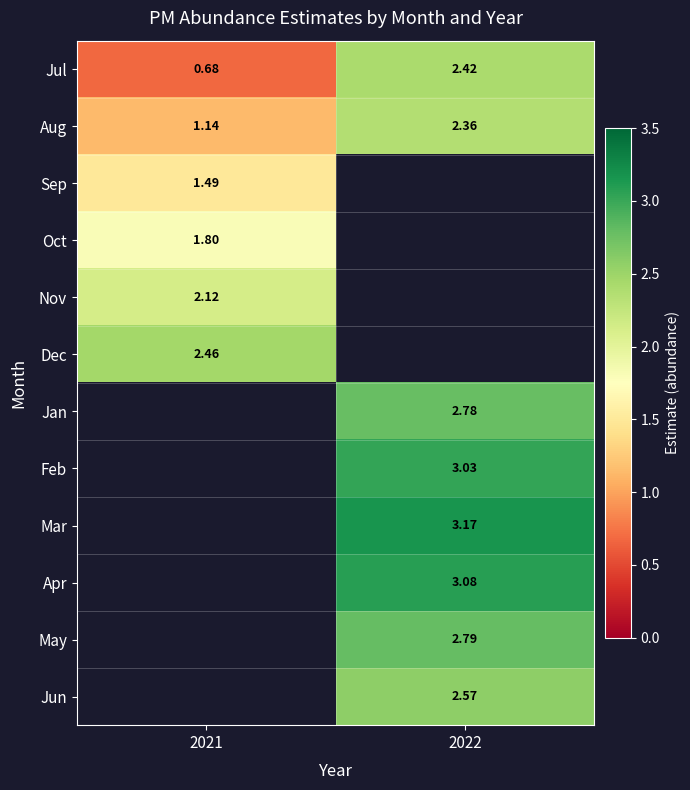

Which category has the highest value in the Jul series?

2022